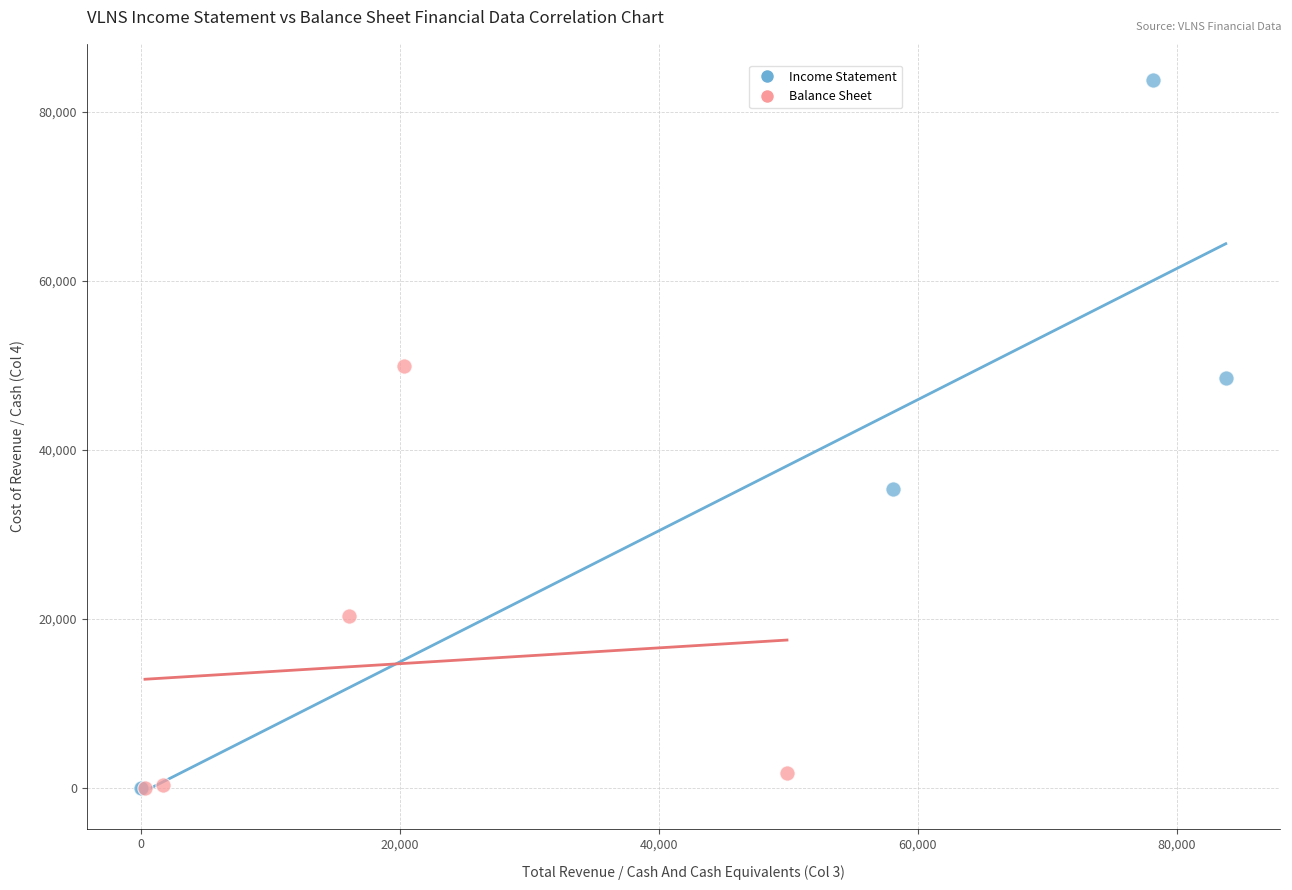

Which series has the widest spread of Y values?

Income Statement